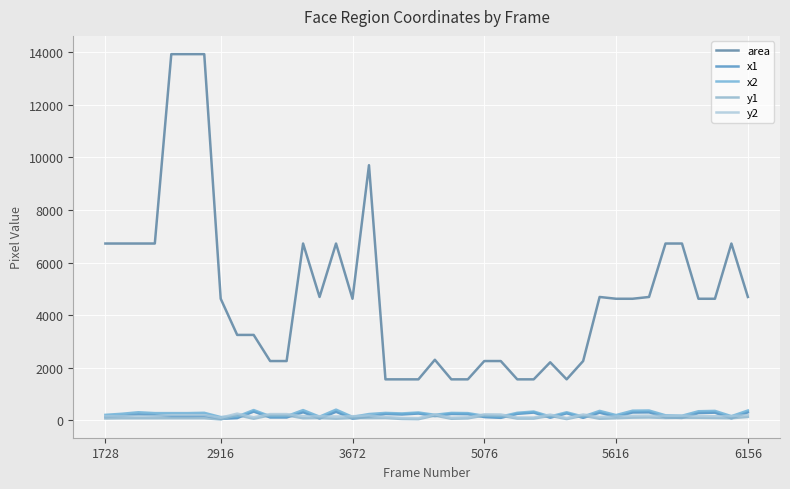

Which series has the largest total across all categories?

area